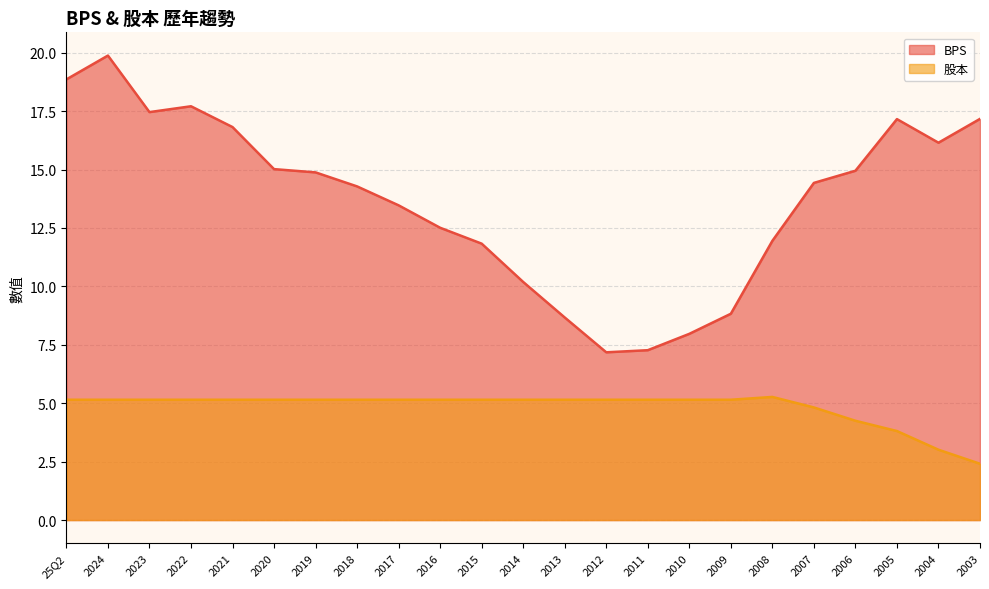

How many interior local peaks does the BPS series have?

3